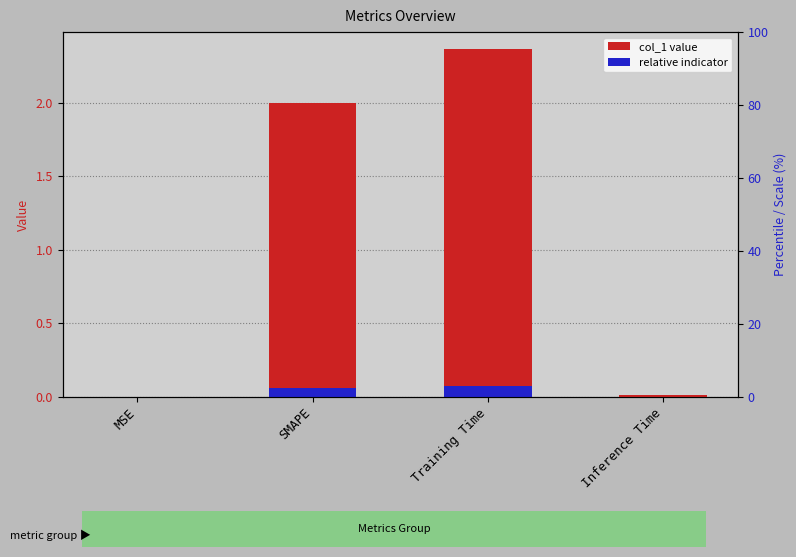

Rank the categories by value from lowest to highest.

MSE, Inference Time, SMAPE, Training Time